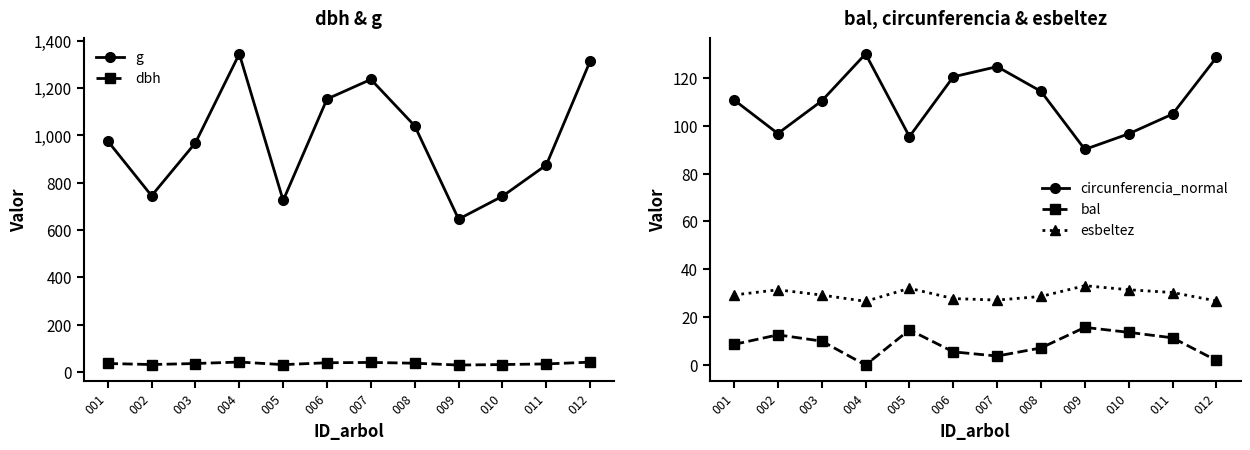

What is the spread (max minus min) of values at 005?

710.2